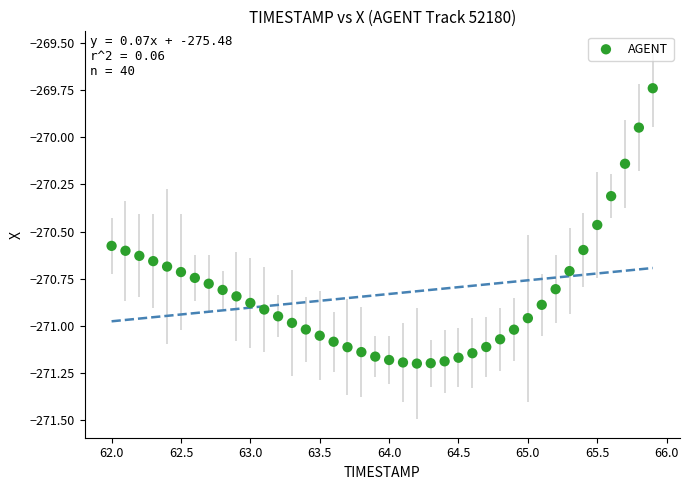

What is the range of Y values (max minus min)?

1.5